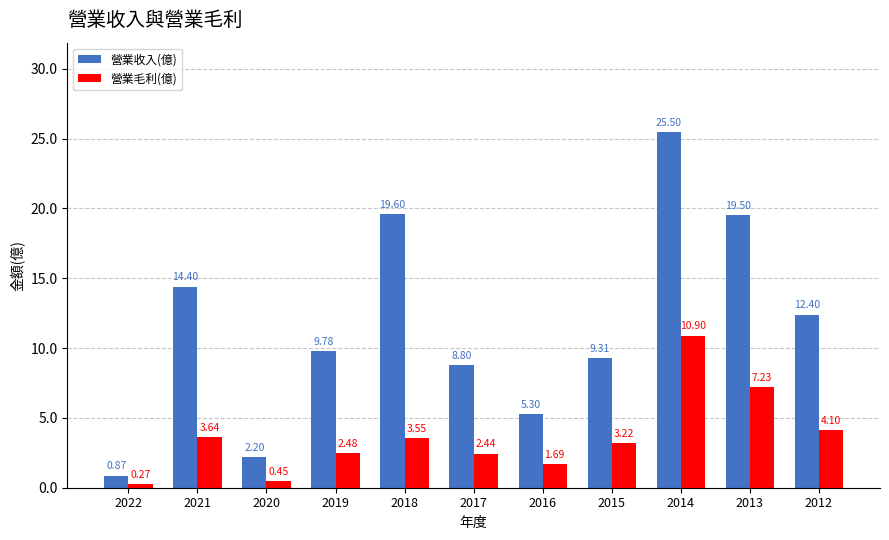

List the series in order of their overall mean, highest first.

營業收入(億), 營業毛利(億)